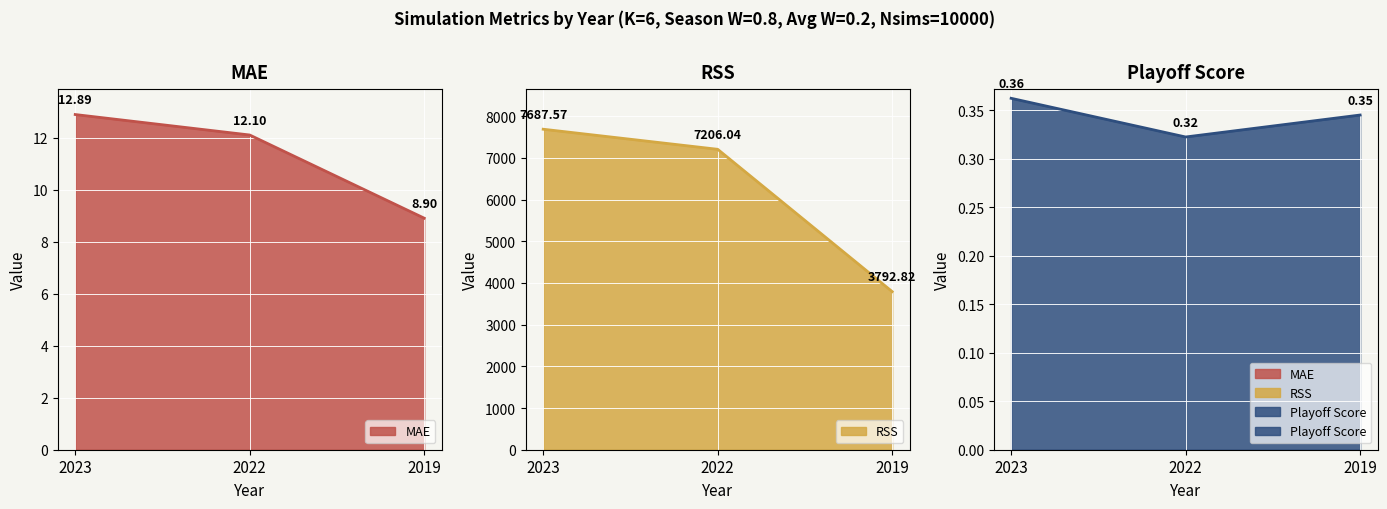

Reading right to left, list all the values displayed in this chart.

MAE: 2019=8.9	2022=12.1	2023=12.9
RSS: 2019=3792.8	2022=7206.0	2023=7687.6
Playoff Score: 2019=0.3	2022=0.3	2023=0.4